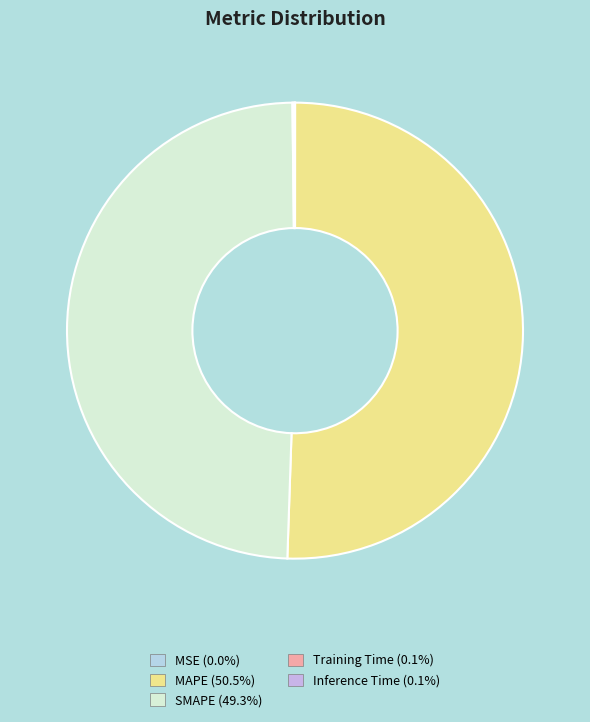

Is the sum of Inference Time and MSE greater than half?

No